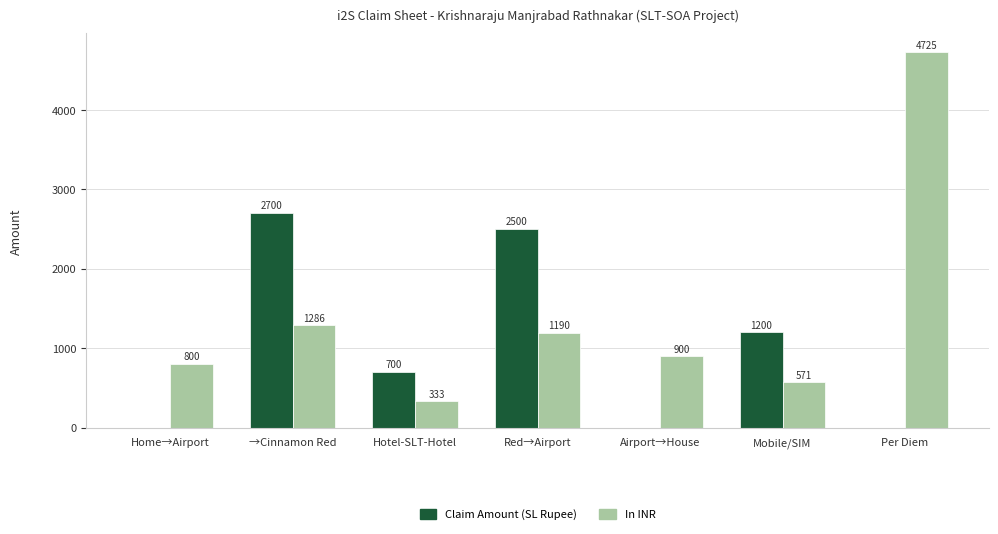

Which category has the highest value across all series?

Per Diem